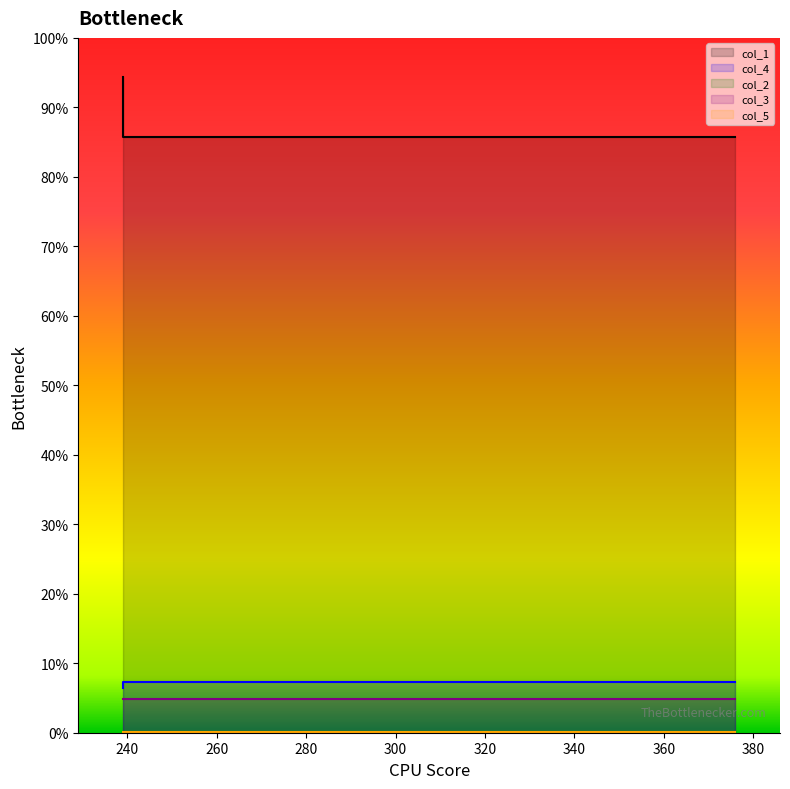

What is the value of the col_5 point at the 1st from the left?

1